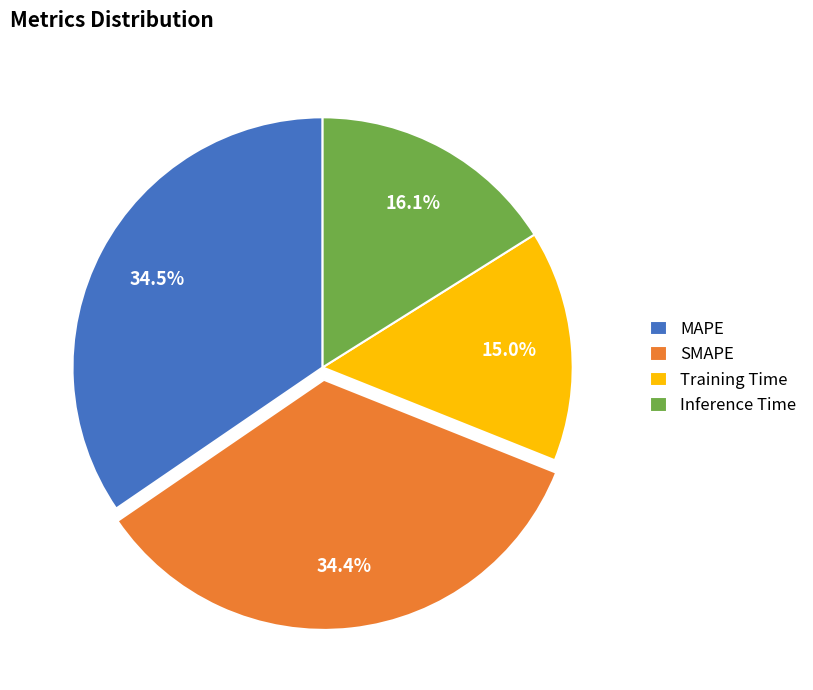

Is there a majority slice in this chart?

No